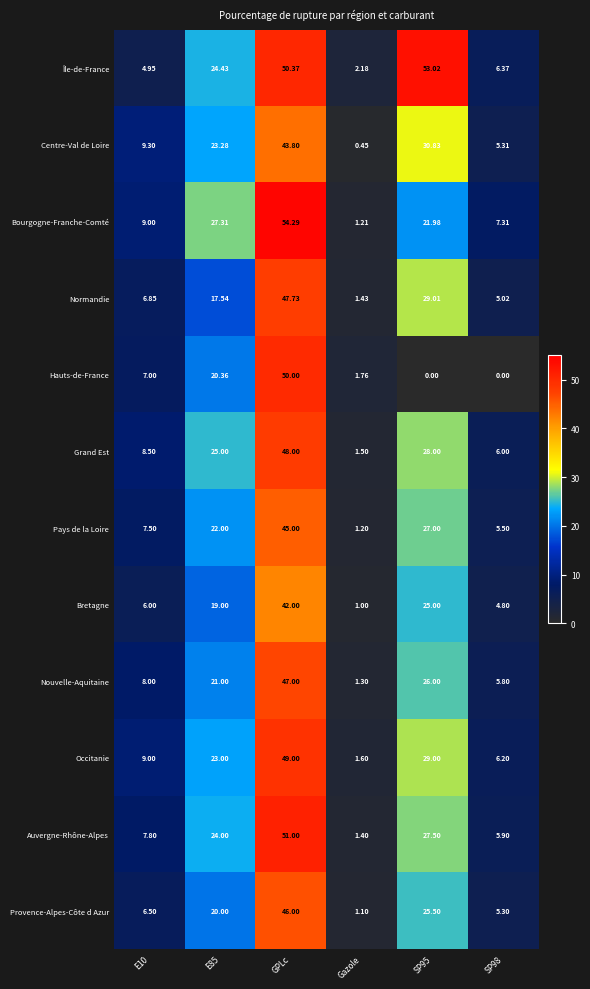

Which category has the highest value in the Auvergne-Rhône-Alpes series?

GPLc